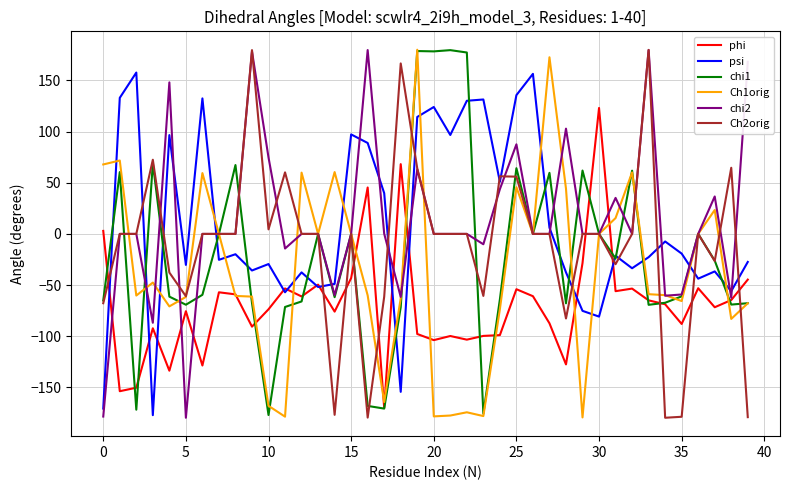

Which series ends up on top after the final intersection of chi1 and Ch2orig?

chi1